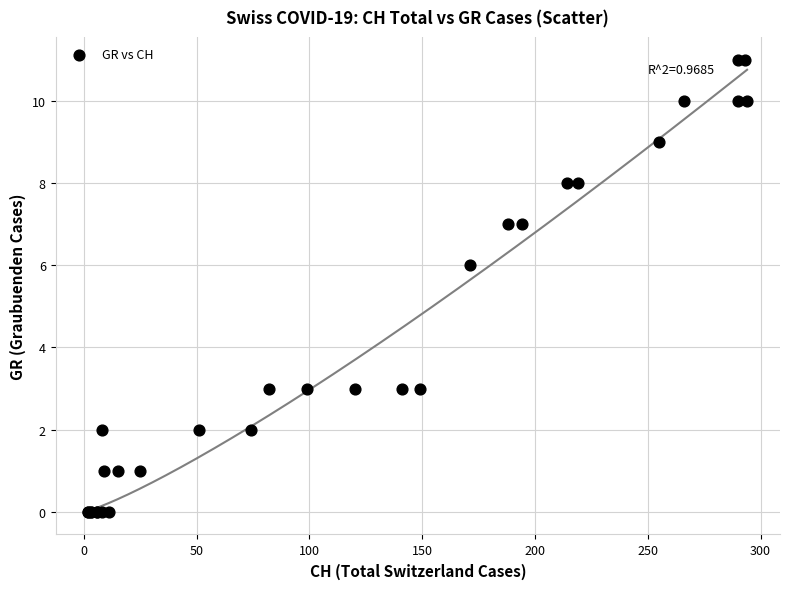

What Y value in the scatter plot is closest to 5?

6